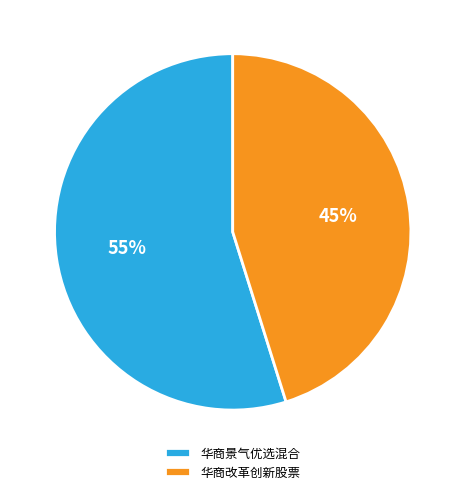

Does 华商景气优选混合 represent more than half of the total?

Yes